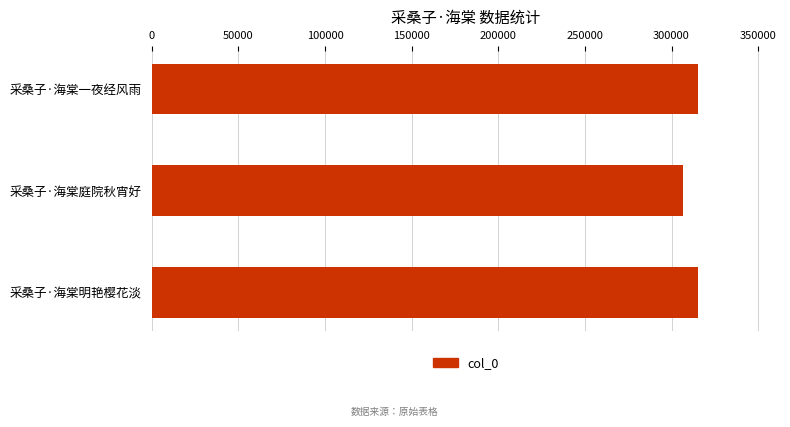

What is the sum of the values at 采桑子·海棠庭院秋宵好 and 采桑子·海棠明艳樱花淡?

622062